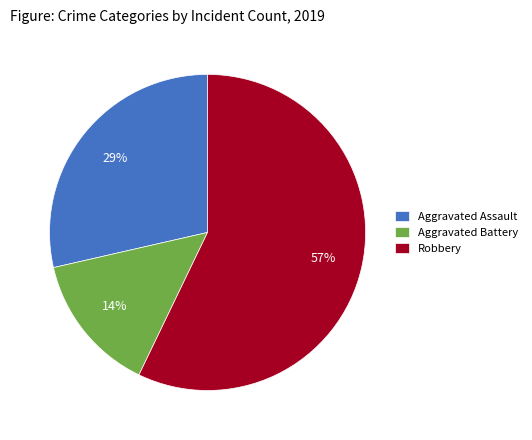

Rank the categories by value from highest to lowest.

Robbery, Aggravated Assault, Aggravated Battery